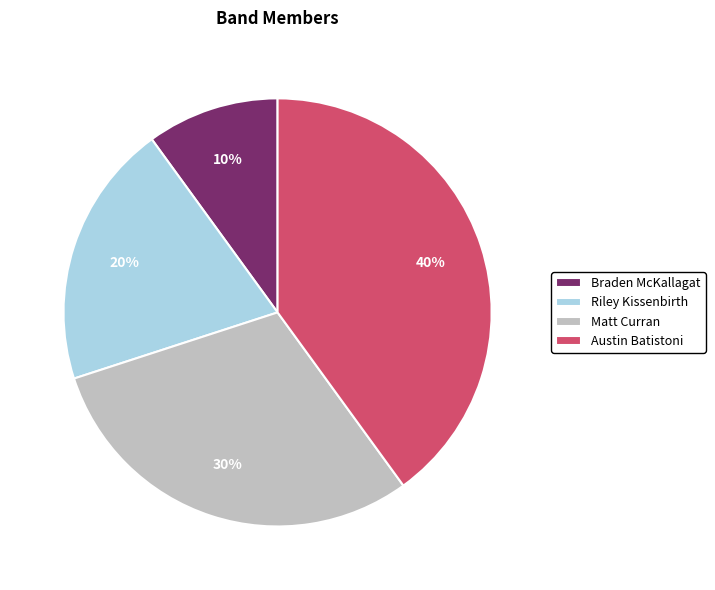

The Riley Kissenbirth slice represents 25% of the pie. True or false?

False